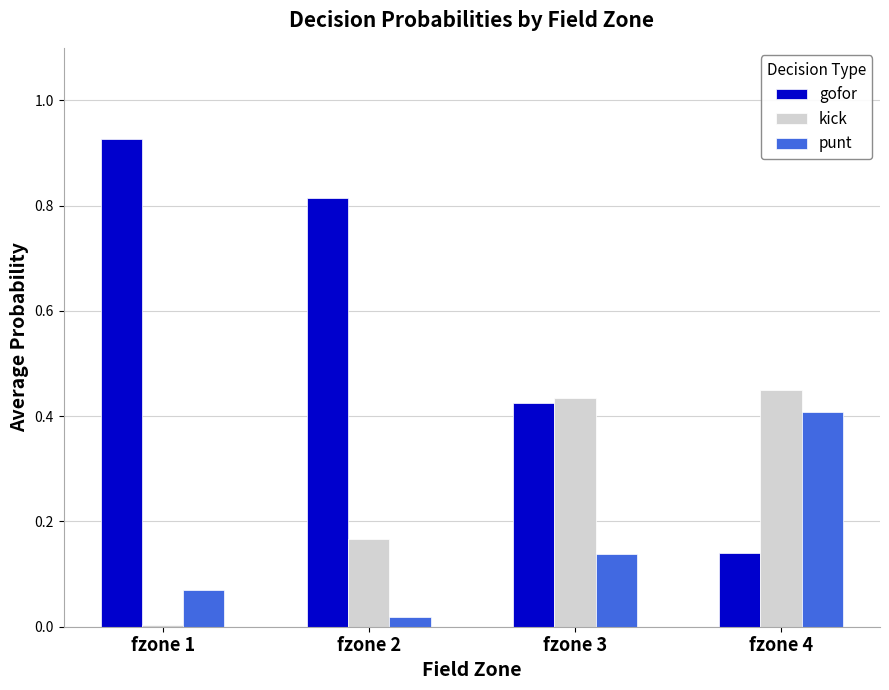

What is the total value across all series at fzone 1?

1.0